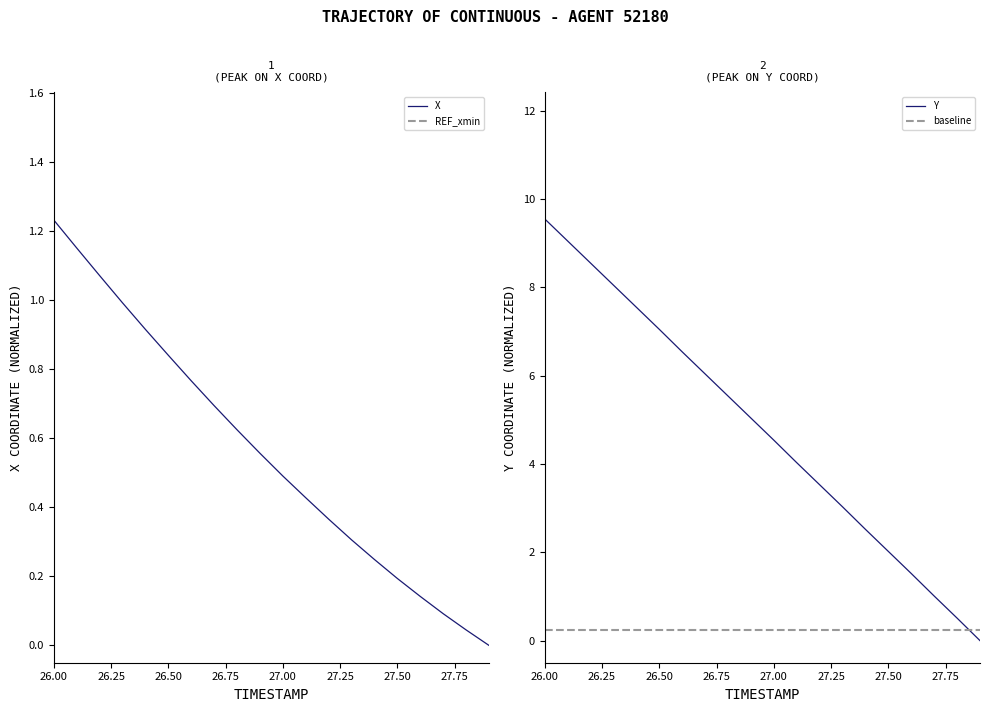

What is the label of the 11th point from the left?

27.0